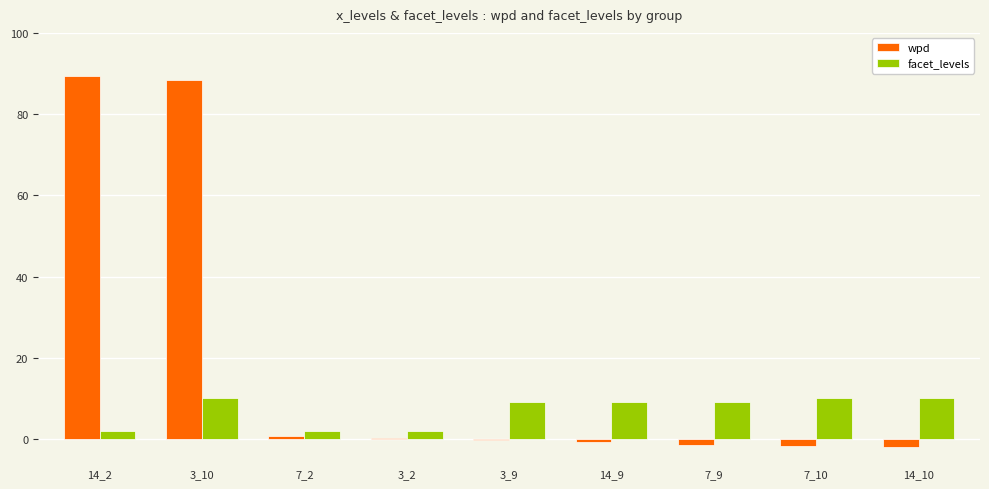

How many categories are shown in the chart?

9